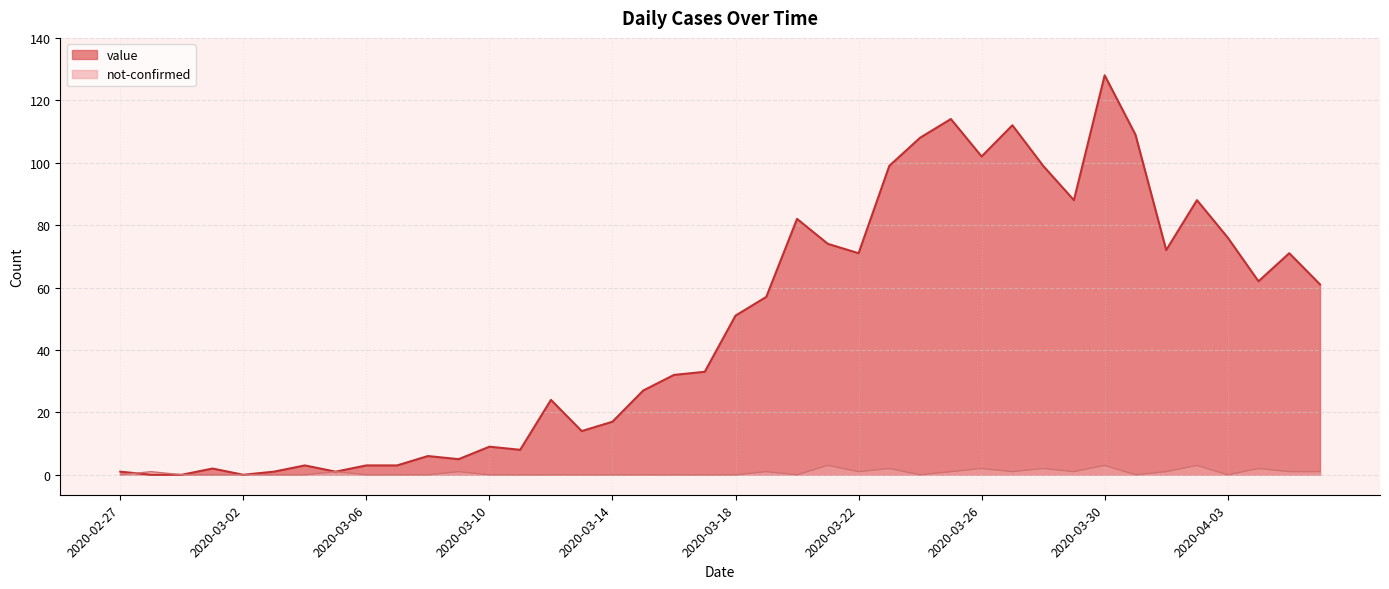

Between 2020-03-07 and 2020-04-04, which is larger?

2020-04-04